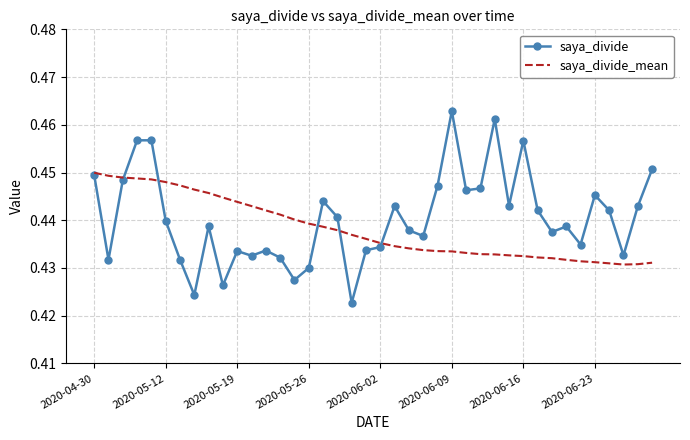

What are all the series names shown in the legend?

saya_divide, saya_divide_mean